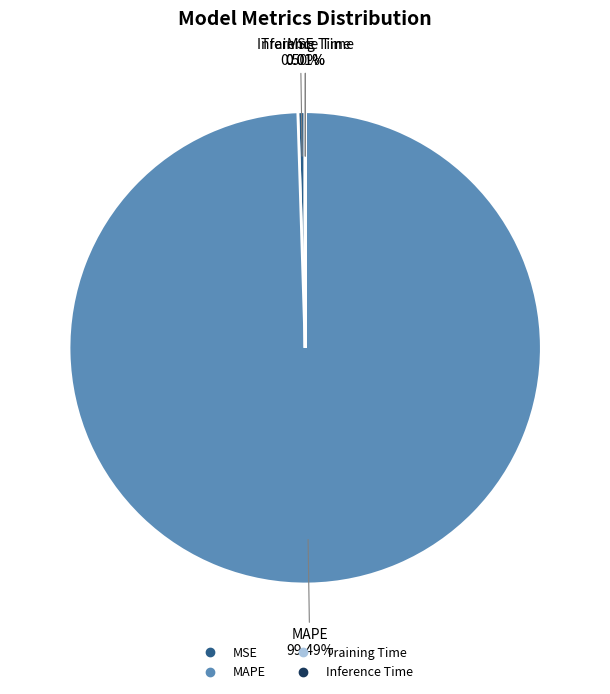

What is the majority slice?

MAPE